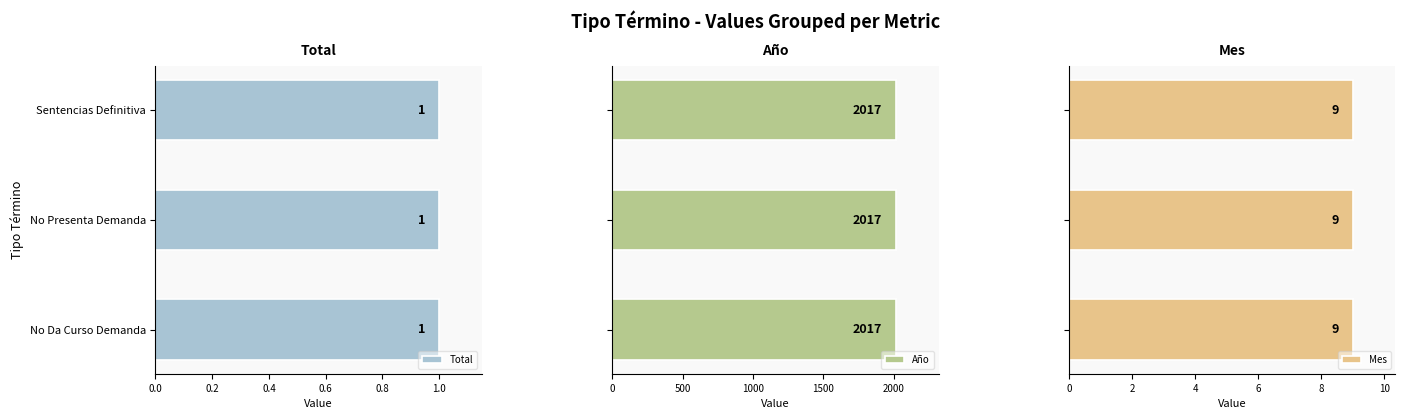

Reading left to right, transcribe all the data shown in this chart.

Total: No Da Curso Demanda=1	No Presenta Demanda=1	Sentencias Definitiva=1
Año: No Da Curso Demanda=2017	No Presenta Demanda=2017	Sentencias Definitiva=2017
Mes: No Da Curso Demanda=9	No Presenta Demanda=9	Sentencias Definitiva=9